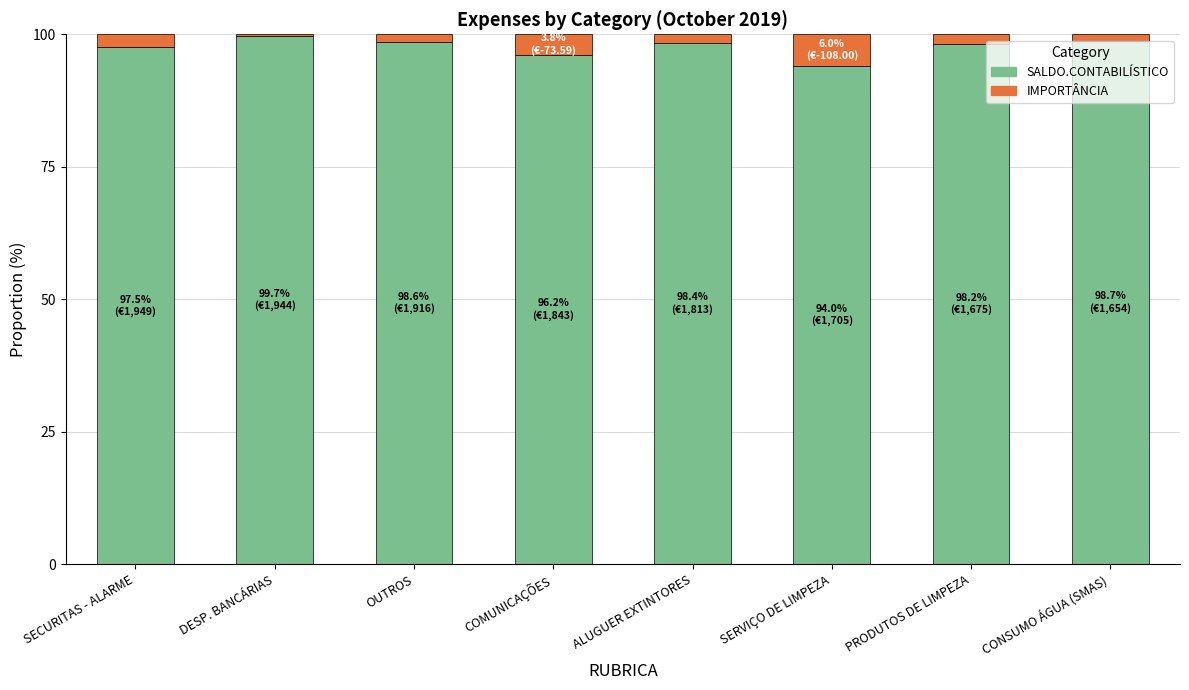

What is the highest value of the SALDO.CONTABILÍSTICO series?

99.7